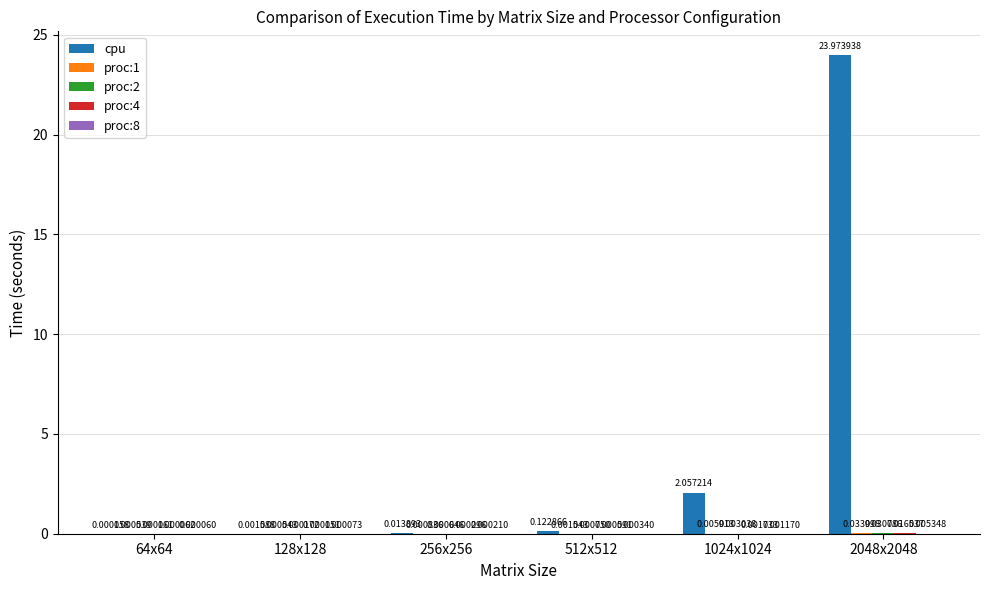

What is the total value across all series at 2048x2048?

24.1